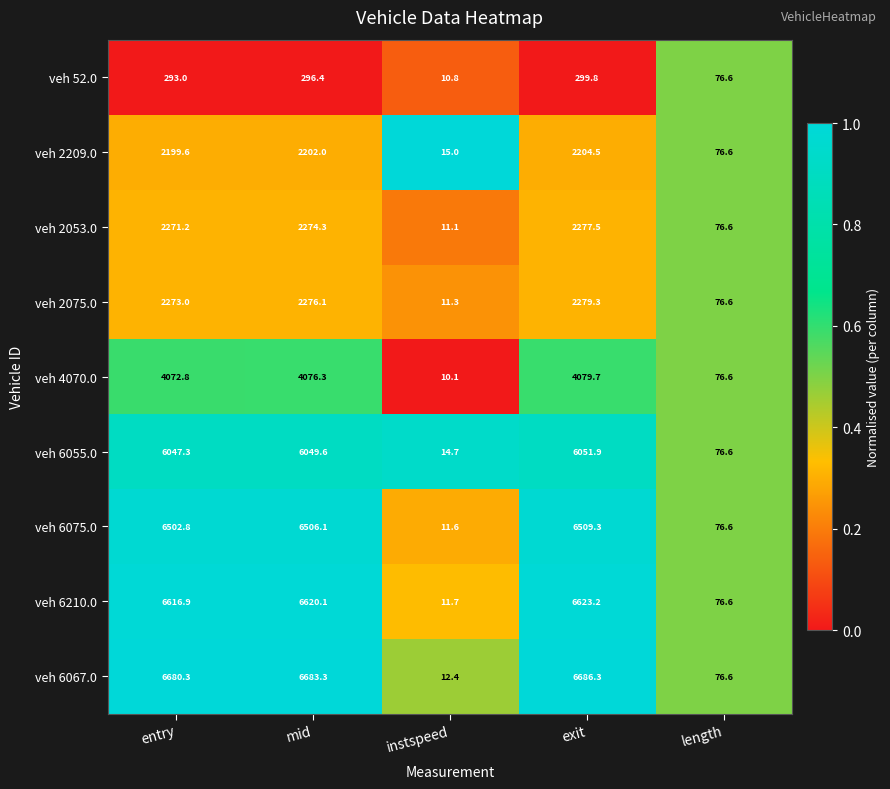

What value does the veh 2075.0 series have at exit?

2279.3